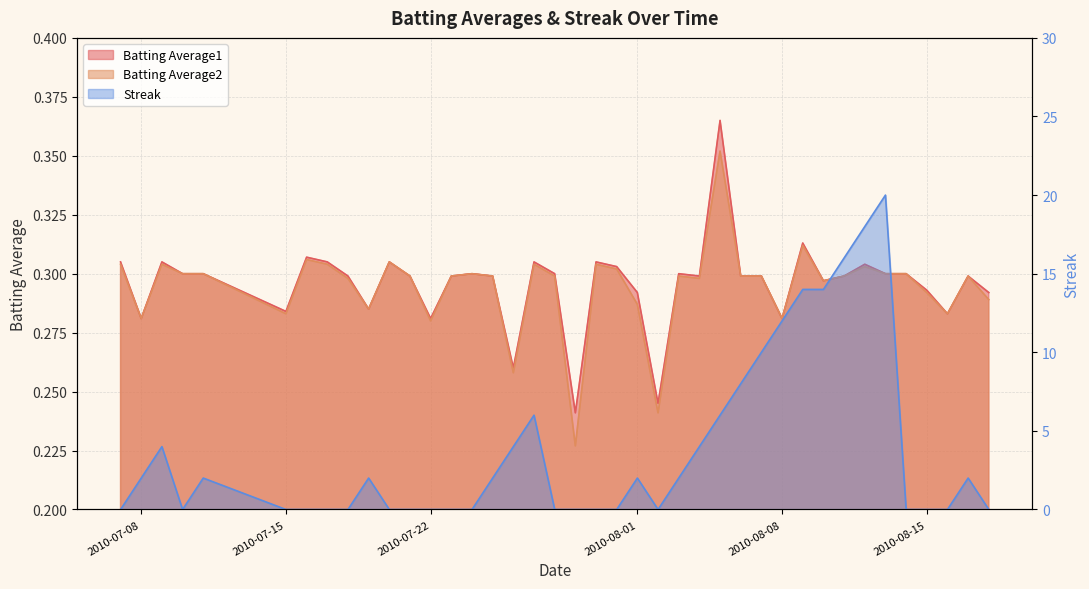

Reading left to right, transcribe all the data shown in this chart.

Batting Average1: 2010-07-07=0.3	2010-07-08=0.3	2010-07-09=0.3	2010-07-10=0.3	2010-07-11=0.3	2010-07-15=0.3	2010-07-16=0.3	2010-07-17=0.3	2010-07-18=0.3	2010-07-19=0.3	2010-07-20=0.3	2010-07-21=0.3	2010-07-22=0.3	2010-07-23=0.3	2010-07-24=0.3	2010-07-25=0.3	2010-07-26=0.3	2010-07-27=0.3	2010-07-28=0.3	2010-07-29=0.2	2010-07-30=0.3	2010-07-31=0.3	2010-08-01=0.3	2010-08-02=0.2	2010-08-03=0.3	2010-08-04=0.3	2010-08-05=0.4	2010-08-06=0.3	2010-08-07=0.3	2010-08-08=0.3	2010-08-09=0.3	2010-08-10=0.3	2010-08-11=0.3	2010-08-12=0.3	2010-08-13=0.3	2010-08-14=0.3	2010-08-15=0.3	2010-08-16=0.3	2010-08-17=0.3	2010-08-18=0.3
Batting Average2: 2010-07-07=0.3	2010-07-08=0.3	2010-07-09=0.3	2010-07-10=0.3	2010-07-11=0.3	2010-07-15=0.3	2010-07-16=0.3	2010-07-17=0.3	2010-07-18=0.3	2010-07-19=0.3	2010-07-20=0.3	2010-07-21=0.3	2010-07-22=0.3	2010-07-23=0.3	2010-07-24=0.3	2010-07-25=0.3	2010-07-26=0.3	2010-07-27=0.3	2010-07-28=0.3	2010-07-29=0.2	2010-07-30=0.3	2010-07-31=0.3	2010-08-01=0.3	2010-08-02=0.2	2010-08-03=0.3	2010-08-04=0.3	2010-08-05=0.4	2010-08-06=0.3	2010-08-07=0.3	2010-08-08=0.3	2010-08-09=0.3	2010-08-10=0.3	2010-08-11=0.3	2010-08-12=0.3	2010-08-13=0.3	2010-08-14=0.3	2010-08-15=0.3	2010-08-16=0.3	2010-08-17=0.3	2010-08-18=0.3
Streak: 2010-07-07=0.0	2010-07-08=2.0	2010-07-09=4.0	2010-07-10=0.0	2010-07-11=2.0	2010-07-15=0.0	2010-07-16=0.0	2010-07-17=0.0	2010-07-18=0.0	2010-07-19=2.0	2010-07-20=0.0	2010-07-21=0.0	2010-07-22=0.0	2010-07-23=0.0	2010-07-24=0.0	2010-07-25=2.0	2010-07-26=4.0	2010-07-27=6.0	2010-07-28=0.0	2010-07-29=0.0	2010-07-30=0.0	2010-07-31=0.0	2010-08-01=2.0	2010-08-02=0.0	2010-08-03=2.0	2010-08-04=4.0	2010-08-05=6.0	2010-08-06=8.0	2010-08-07=10.0	2010-08-08=12.0	2010-08-09=14.0	2010-08-10=14.0	2010-08-11=16.0	2010-08-12=18.0	2010-08-13=20.0	2010-08-14=0.0	2010-08-15=0.0	2010-08-16=0.0	2010-08-17=2.0	2010-08-18=0.0